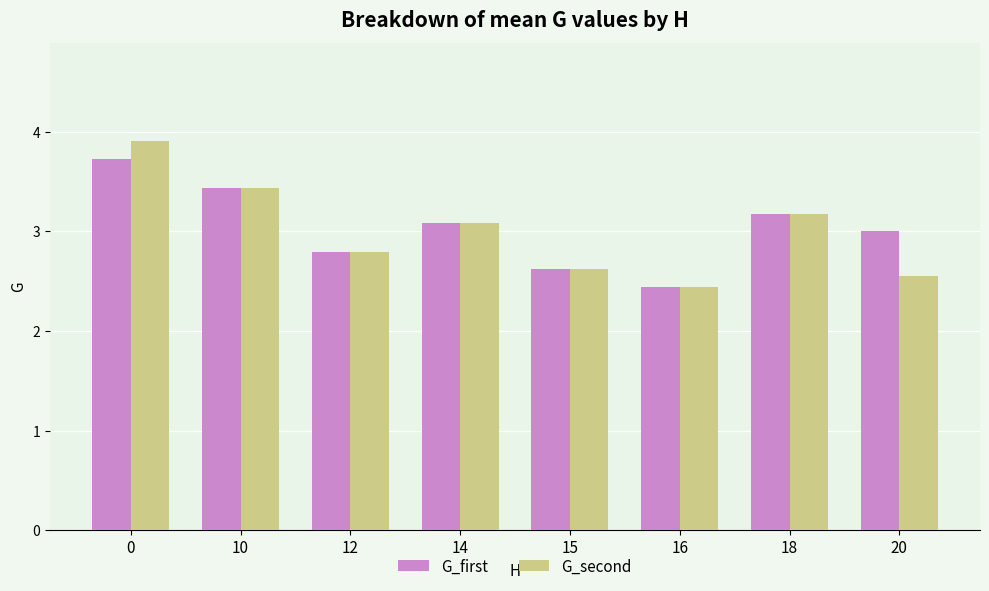

At which label is G_first closest to 3?

20